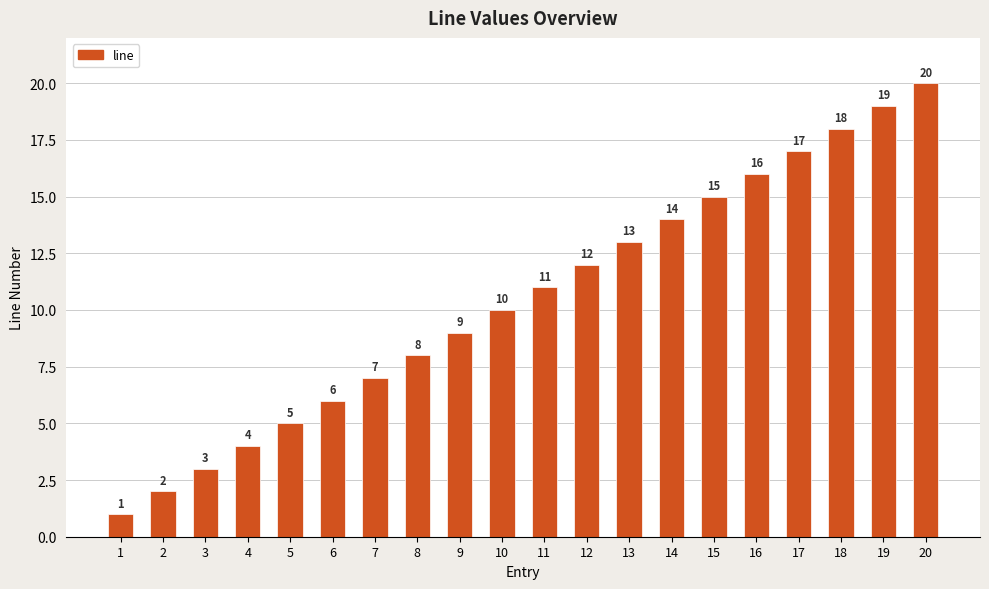

Reading left to right, list all the values displayed in this chart.

1=1	2=2	3=3	4=4	5=5	6=6	7=7	8=8	9=9	10=10	11=11	12=12	13=13	14=14	15=15	16=16	17=17	18=18	19=19	20=20